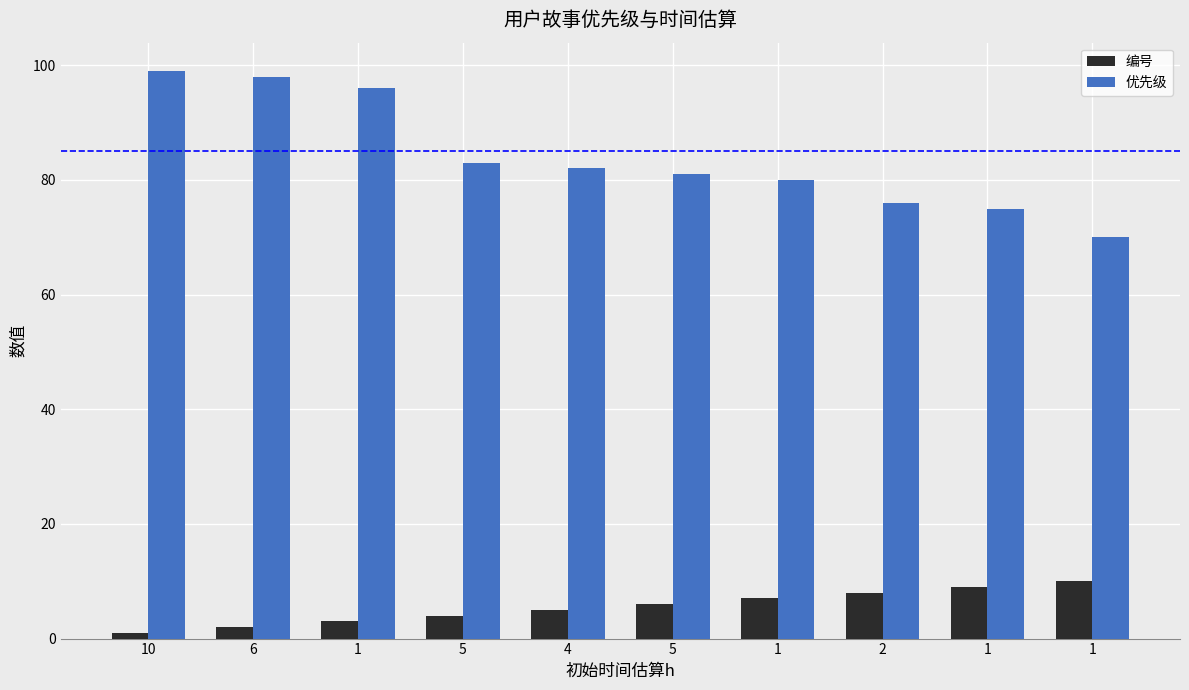

At which label is 编号 closest to 5?

4